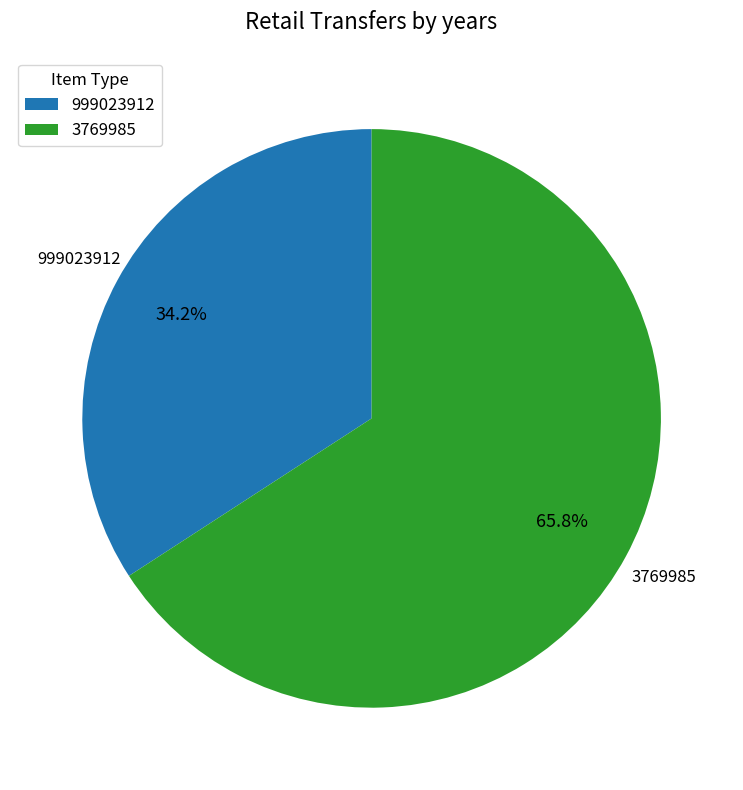

What percentage do 999023912 and 3769985 together represent?

100.0%